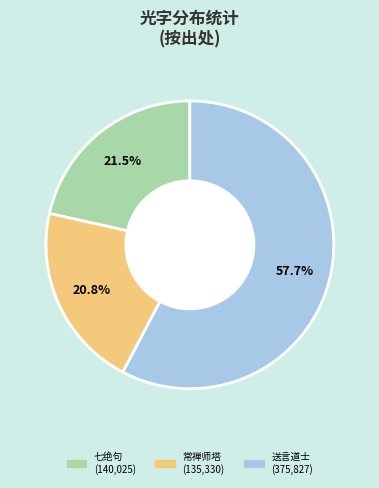

Does any single category account for the majority?

Yes